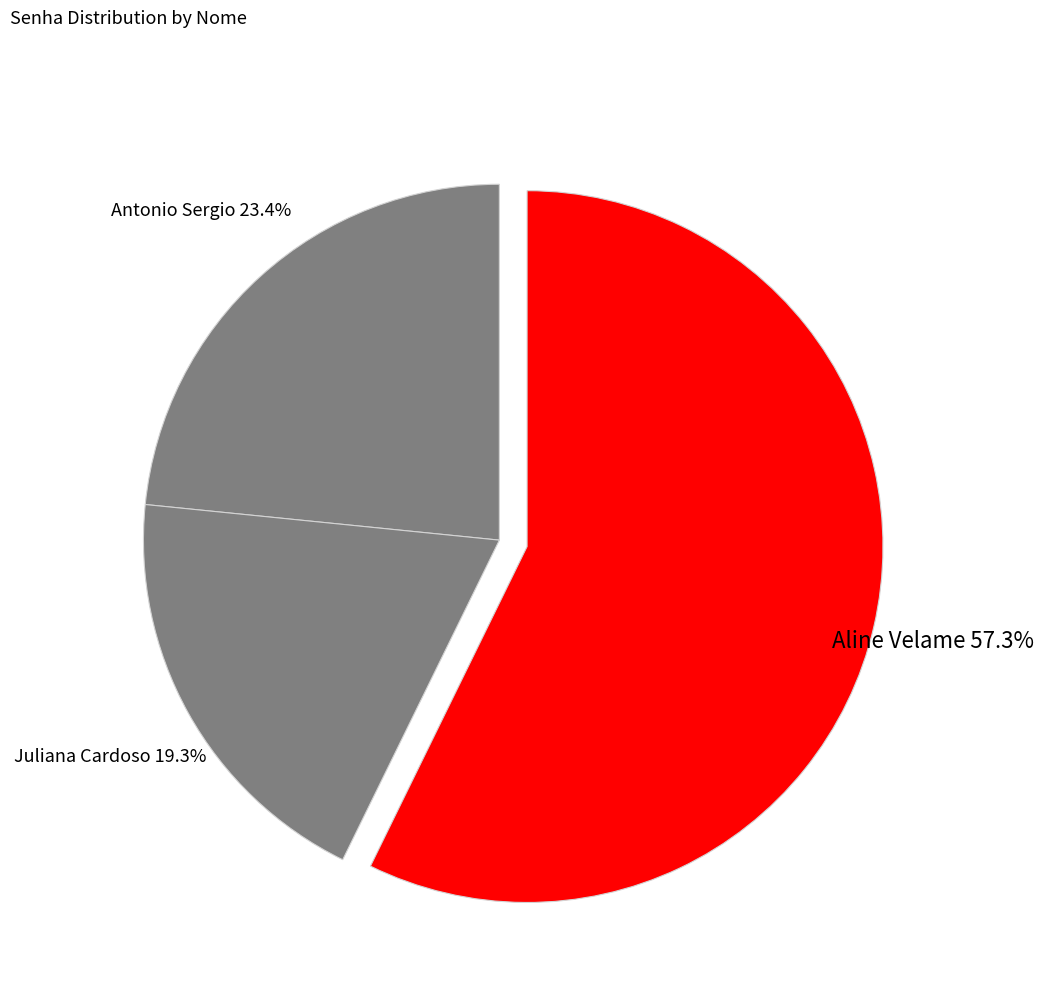

Is there any slice that represents more than half of the pie?

Yes